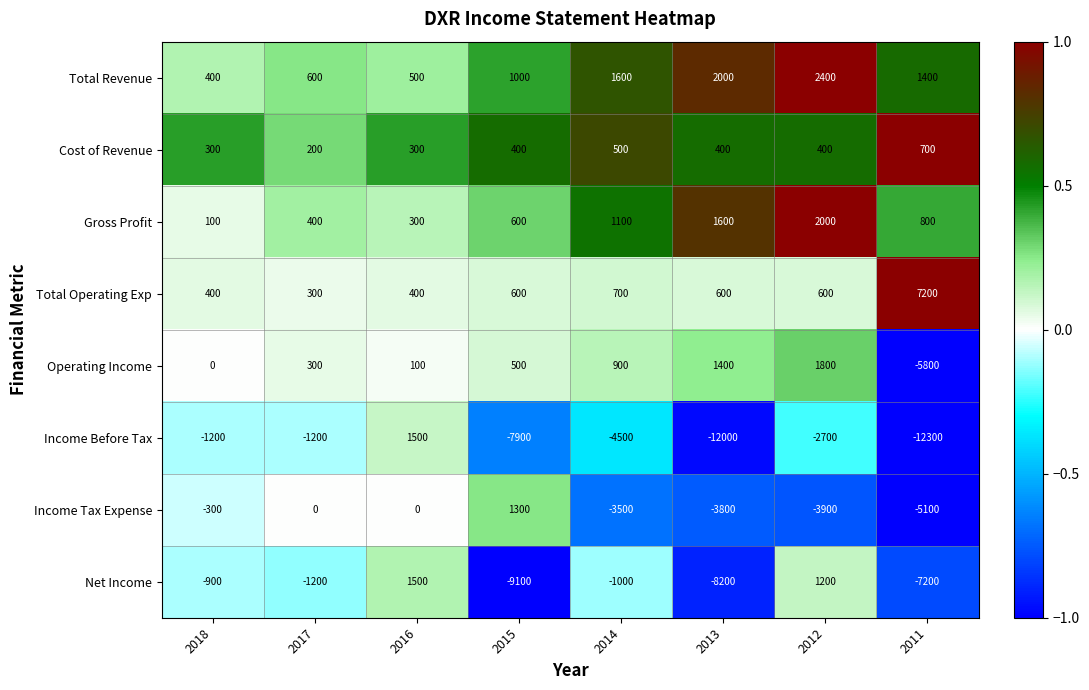

Which series has the largest total across all categories?

Total Operating Exp